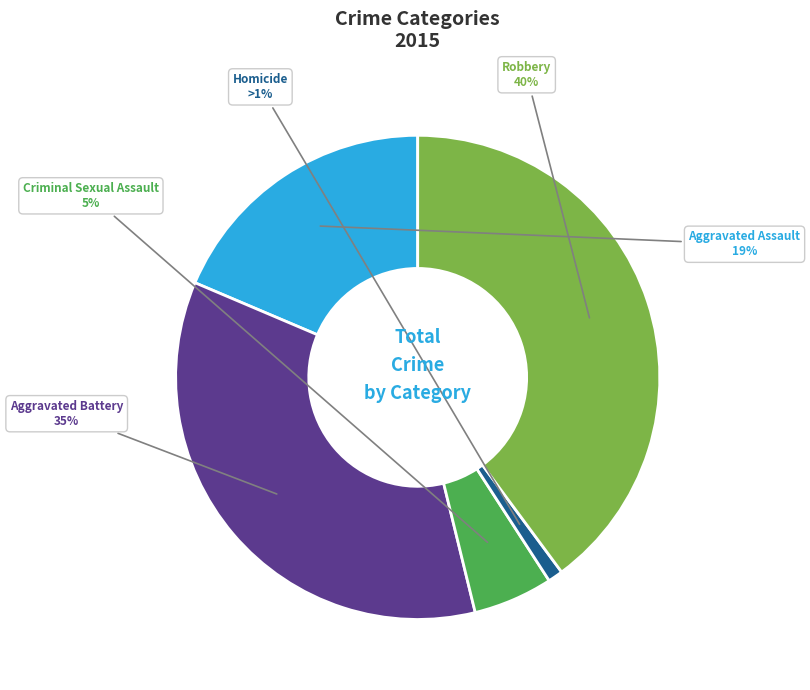

To the nearest percent, what is the difference between the largest and smallest slice percentages?

39%